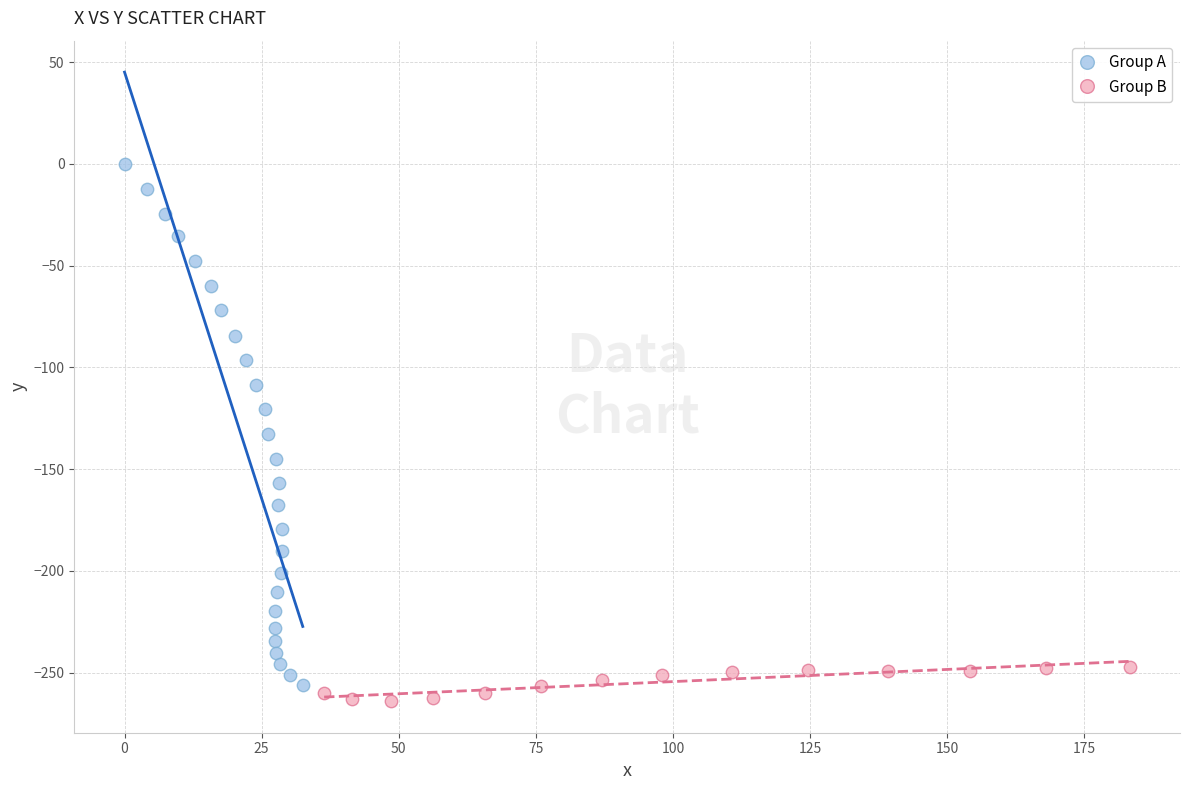

What are all the series names shown in the legend?

Group A, Group B